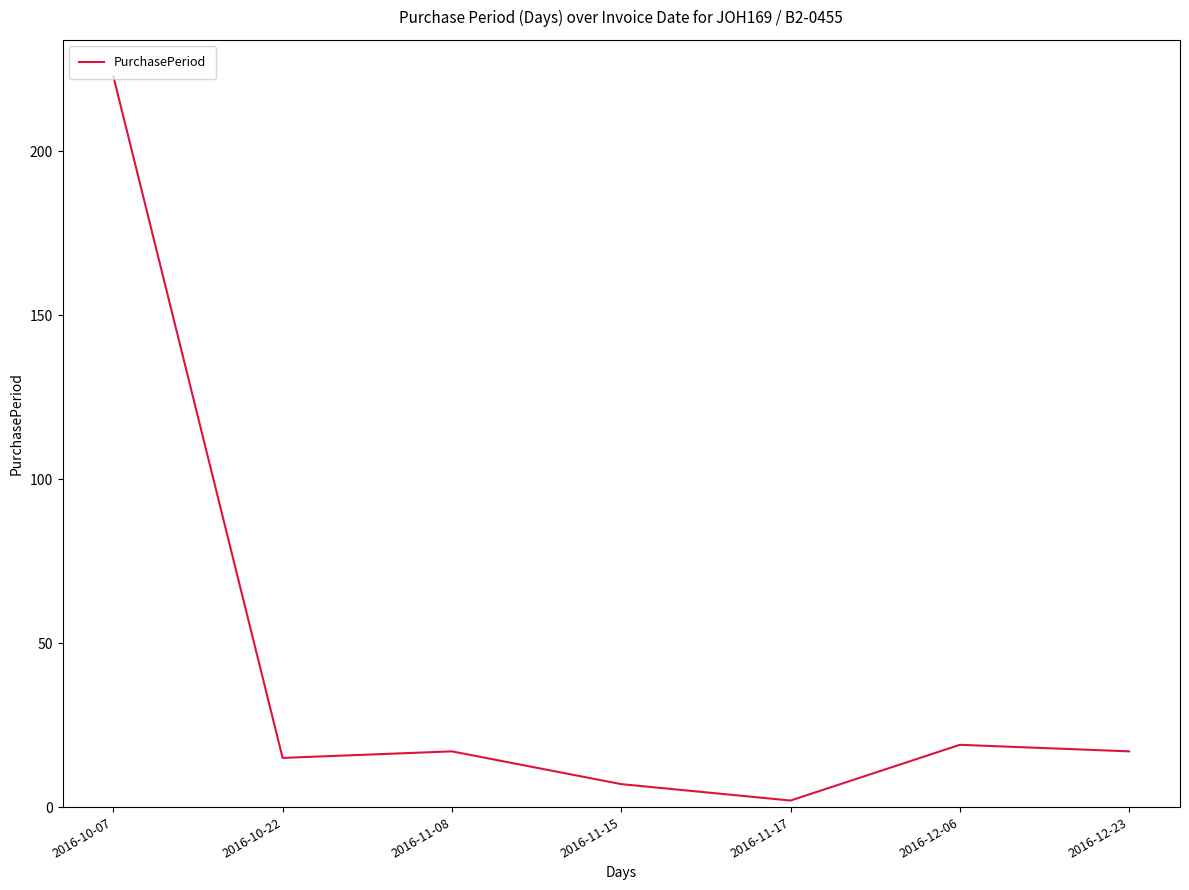

What is the change in value from 2016-11-17 to 2016-12-06?

+17